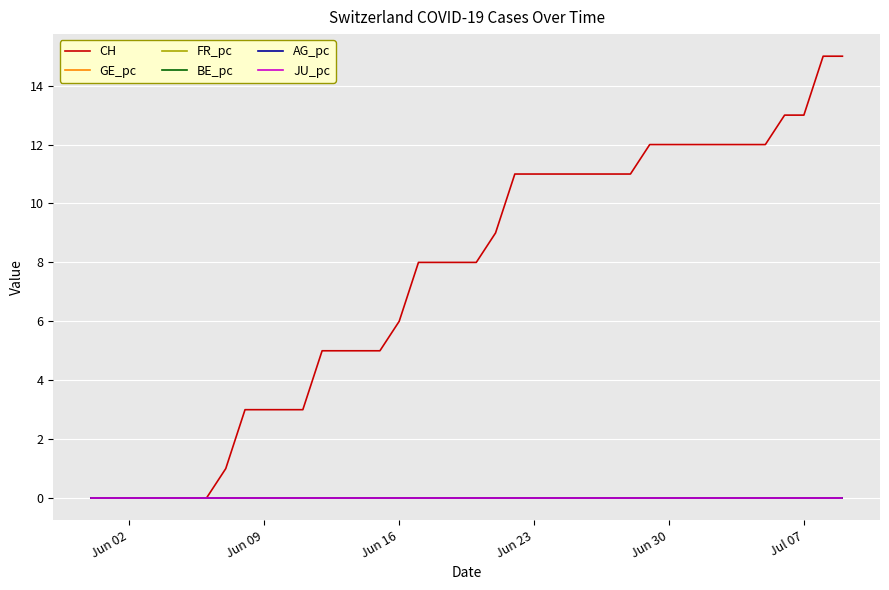

True or false: BE_pc and JU_pc intersect in this chart.

False